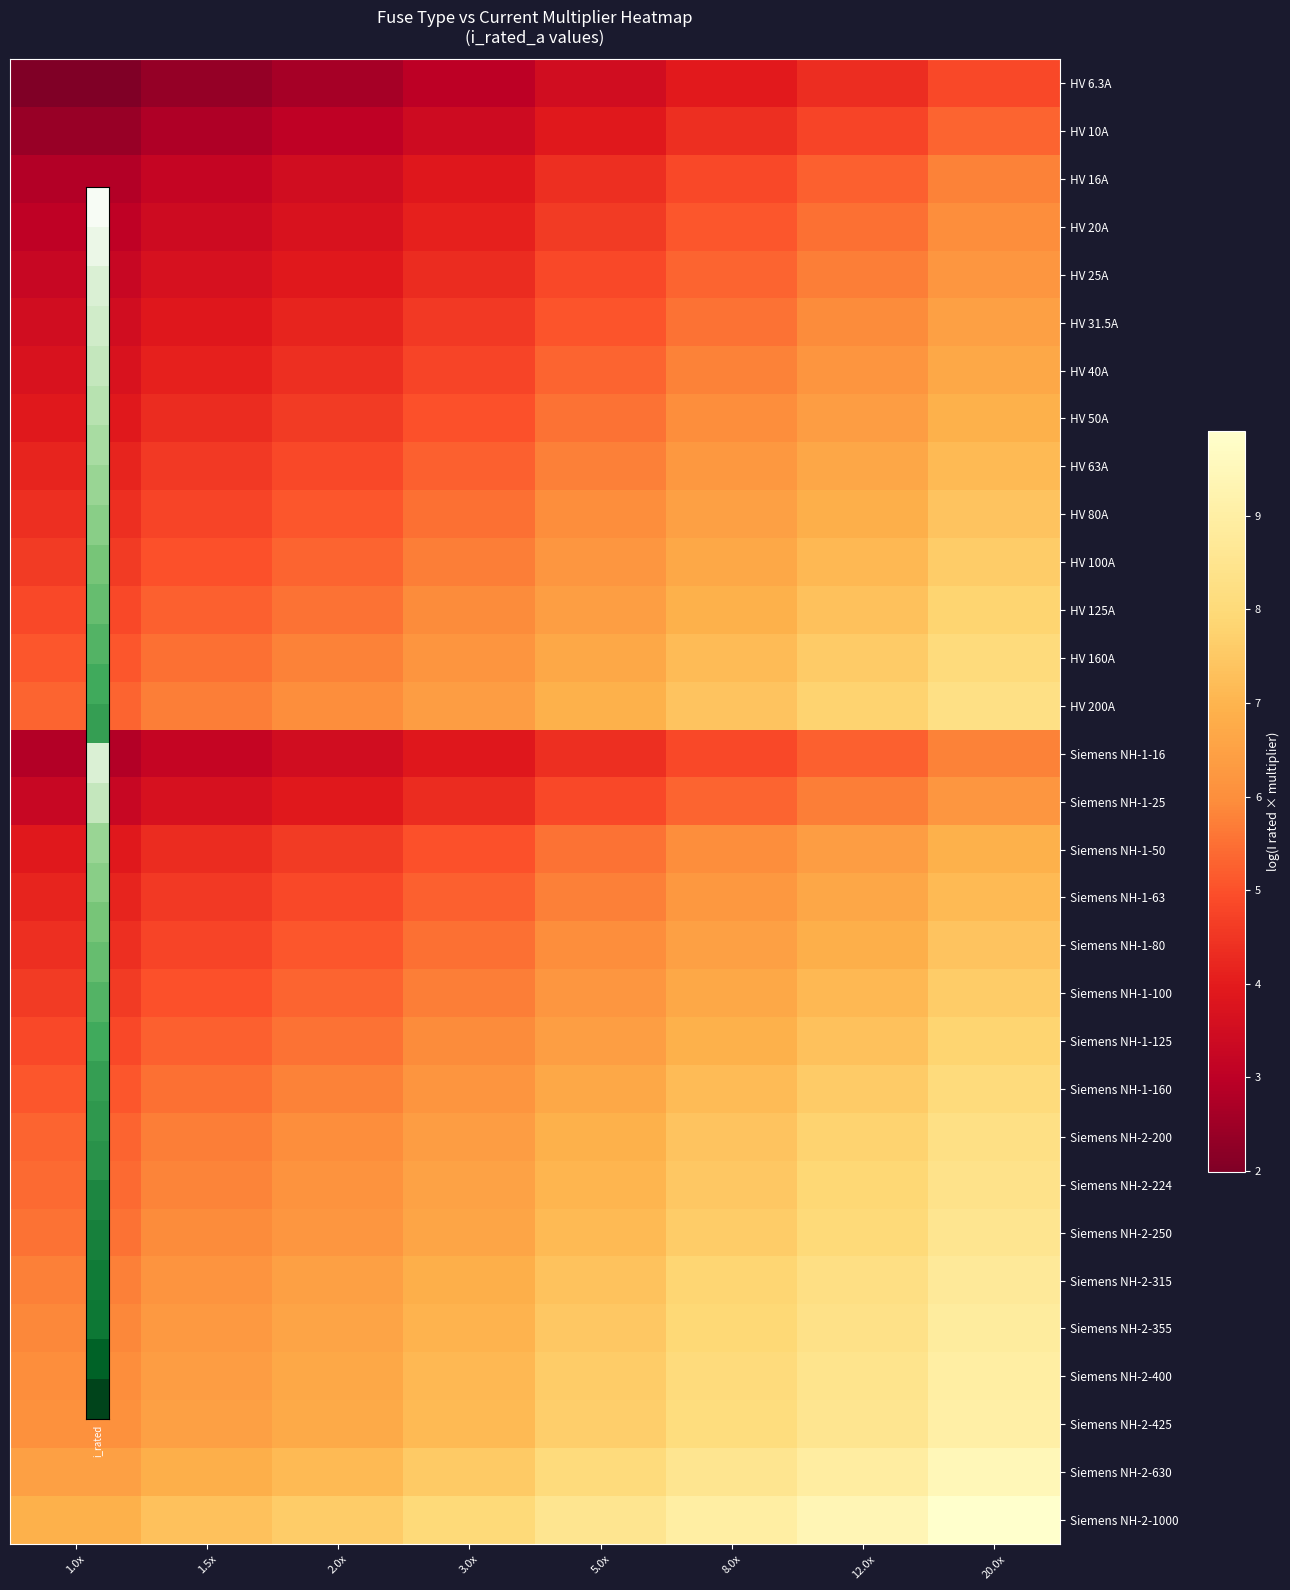

At 1.0x, list the series in order from largest to smallest.

Siemens NH-2-1000, Siemens NH-2-630, Siemens NH-2-425, Siemens NH-2-400, Siemens NH-2-355, Siemens NH-2-315, Siemens NH-2-250, Siemens NH-2-224, HV 200A, Siemens NH-2-200, HV 160A, Siemens NH-1-160, HV 125A, Siemens NH-1-125, HV 100A, Siemens NH-1-100, HV 80A, Siemens NH-1-80, HV 63A, Siemens NH-1-63, HV 50A, Siemens NH-1-50, HV 40A, HV 31.5A, HV 25A, Siemens NH-1-25, HV 20A, HV 16A, Siemens NH-1-16, HV 10A, HV 6.3A